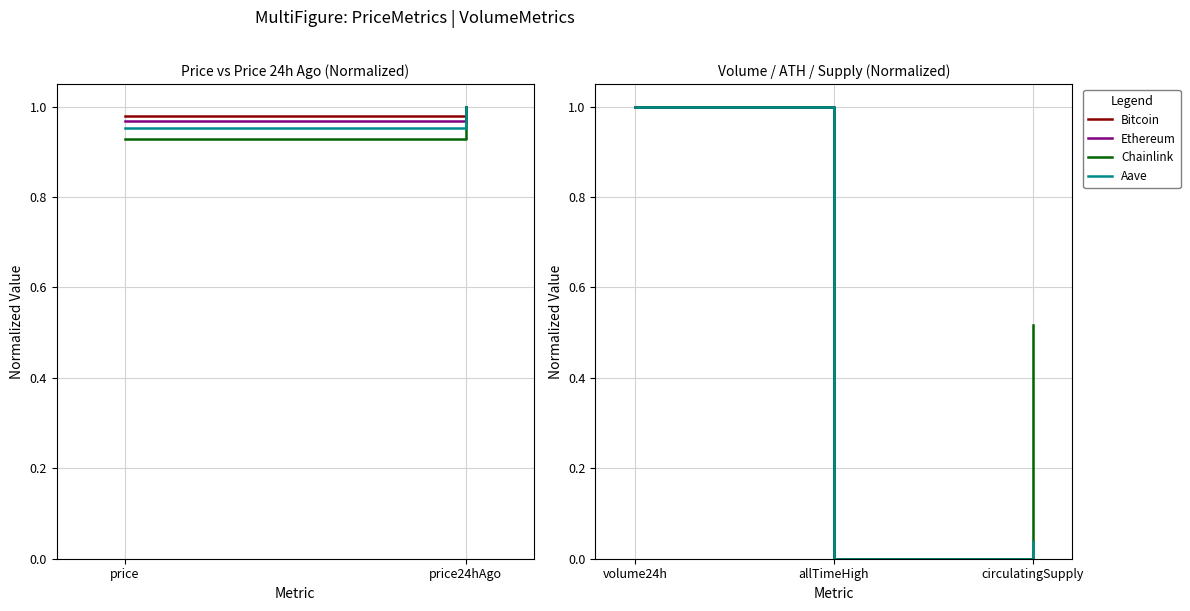

What position from the right is volume24h?

3